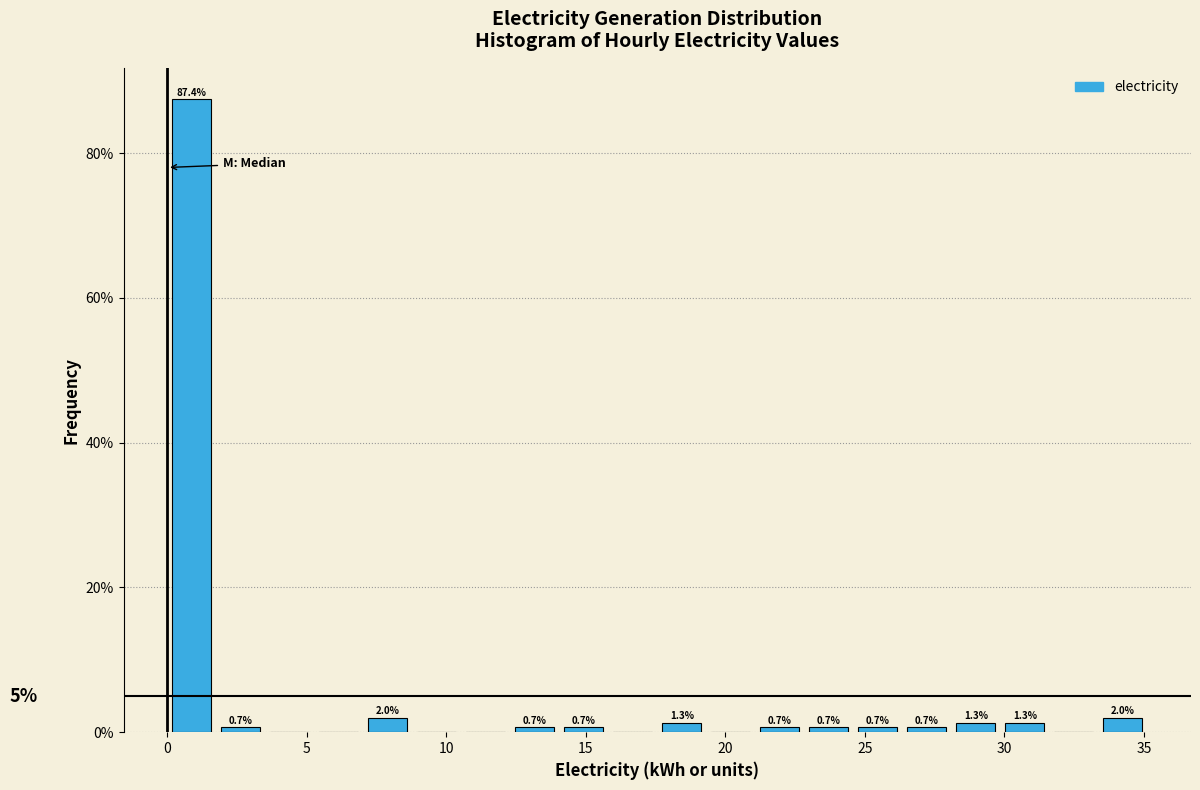

Read against the x-axis, roughly where is the centre of the tallest bar?

1.0